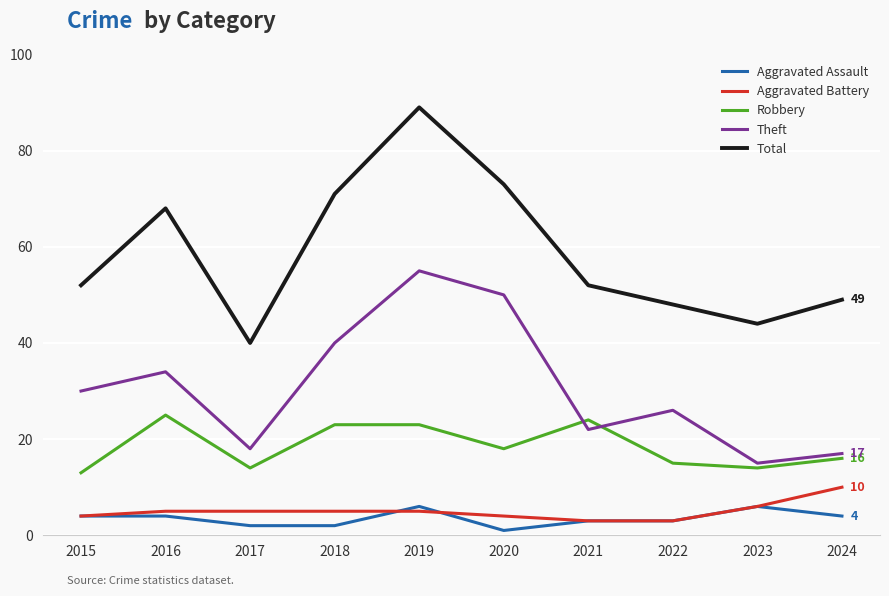

List the series in order of their peak value, lowest first.

Aggravated Assault, Aggravated Battery, Robbery, Theft, Total